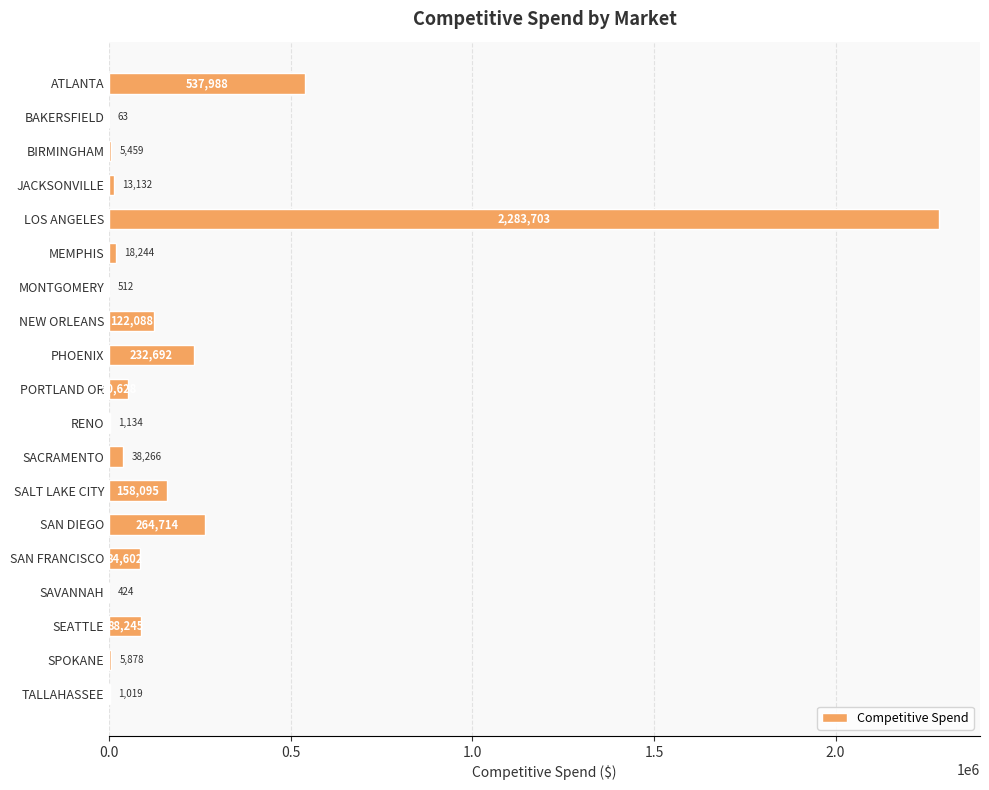

What is the change in value from PHOENIX to SALT LAKE CITY?

-74597.0